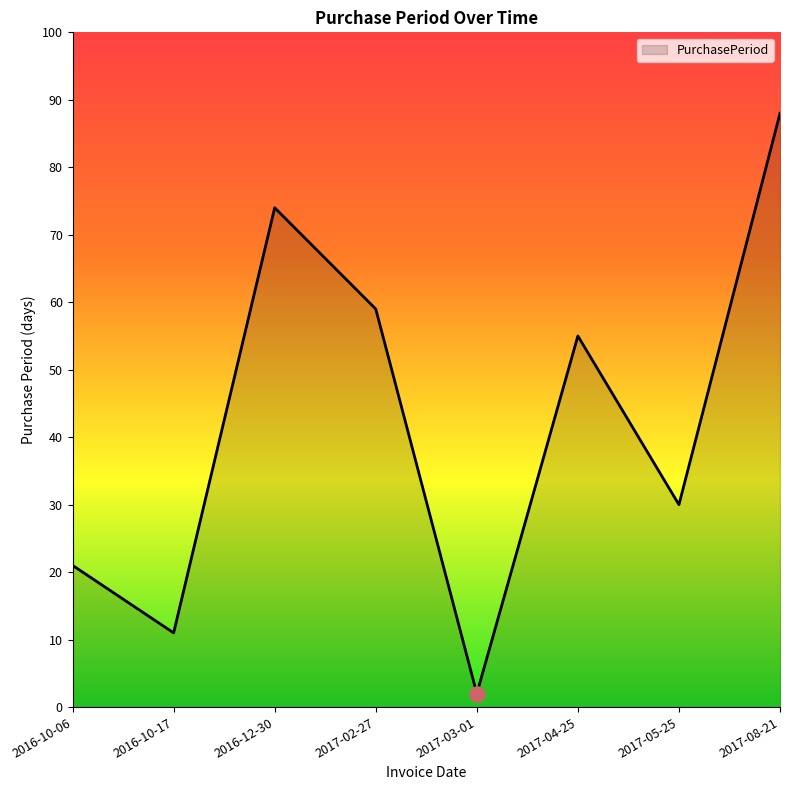

Which has a higher value, 2017-04-25 or 2017-08-21?

2017-08-21